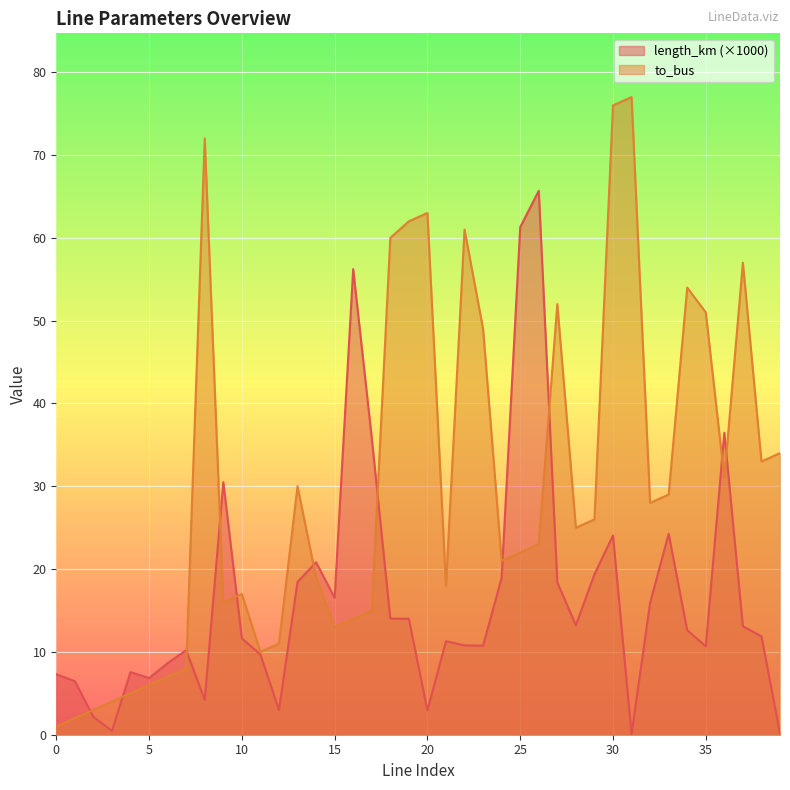

List the series in order of their peak value, highest first.

to_bus, length_km (×1000)